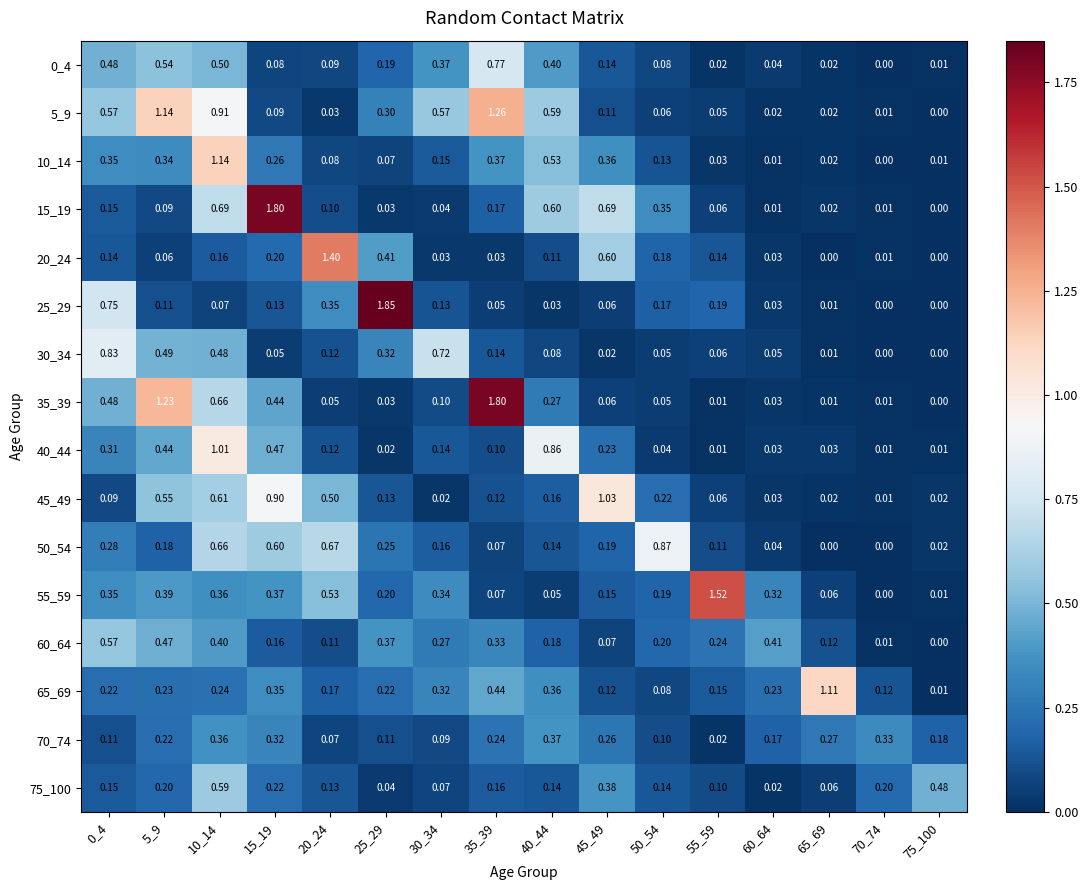

Is the value of 50_54 at 70_74 greater than the value of 60_64 at 50_54?

No